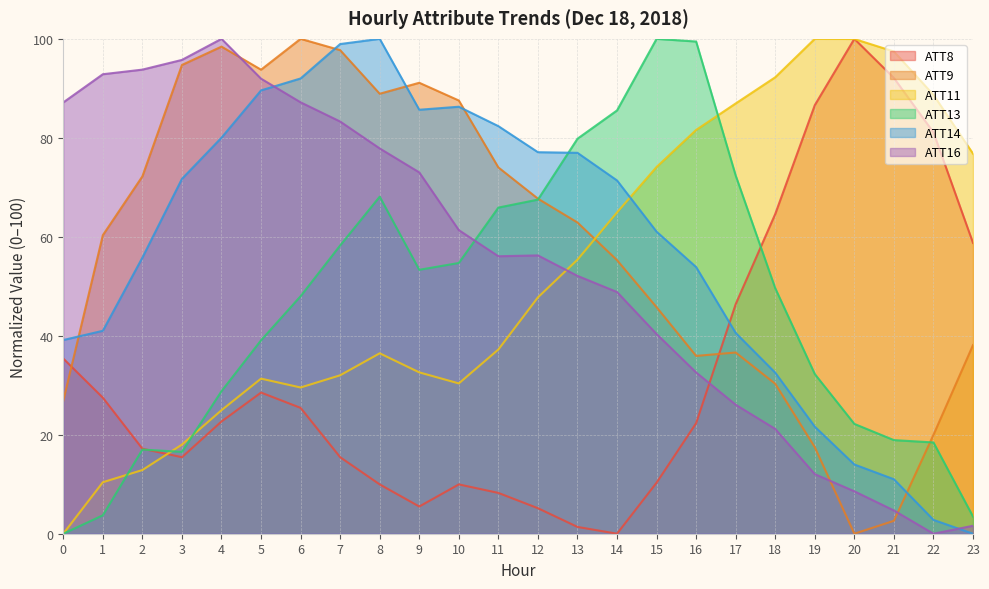

How many lines are shown in the chart?

6